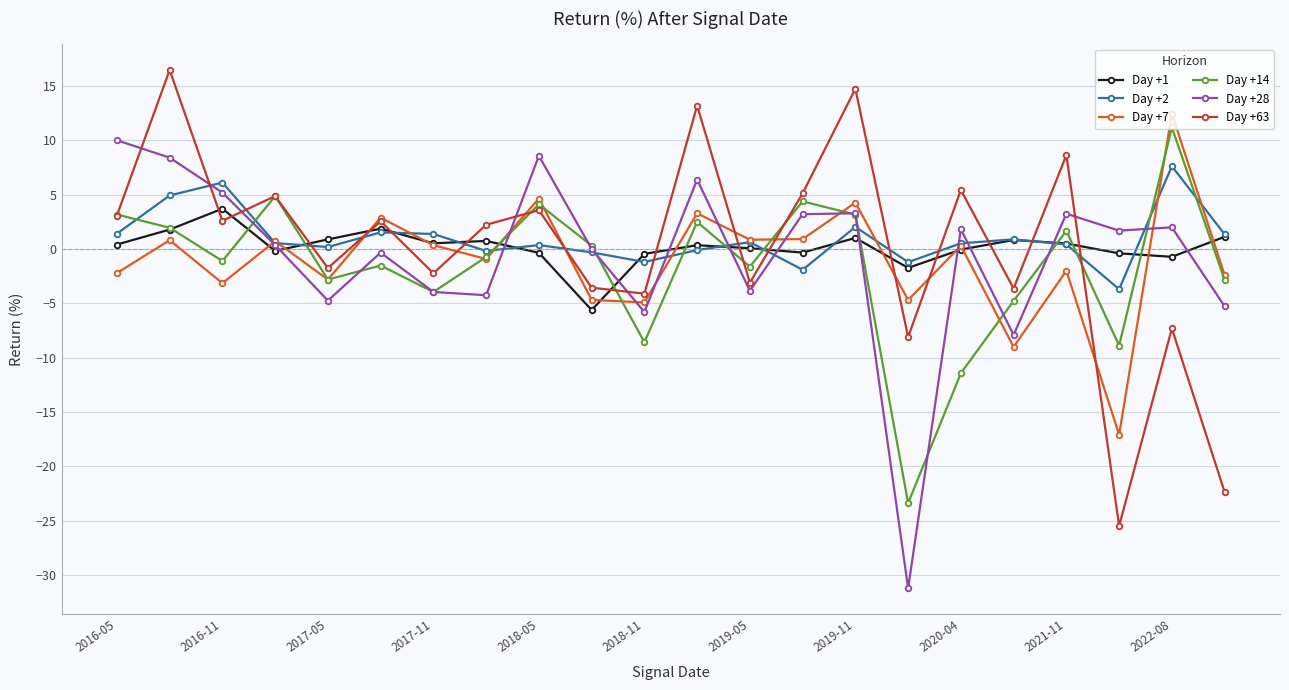

What is the highest value of the Day +7 series?

12.5